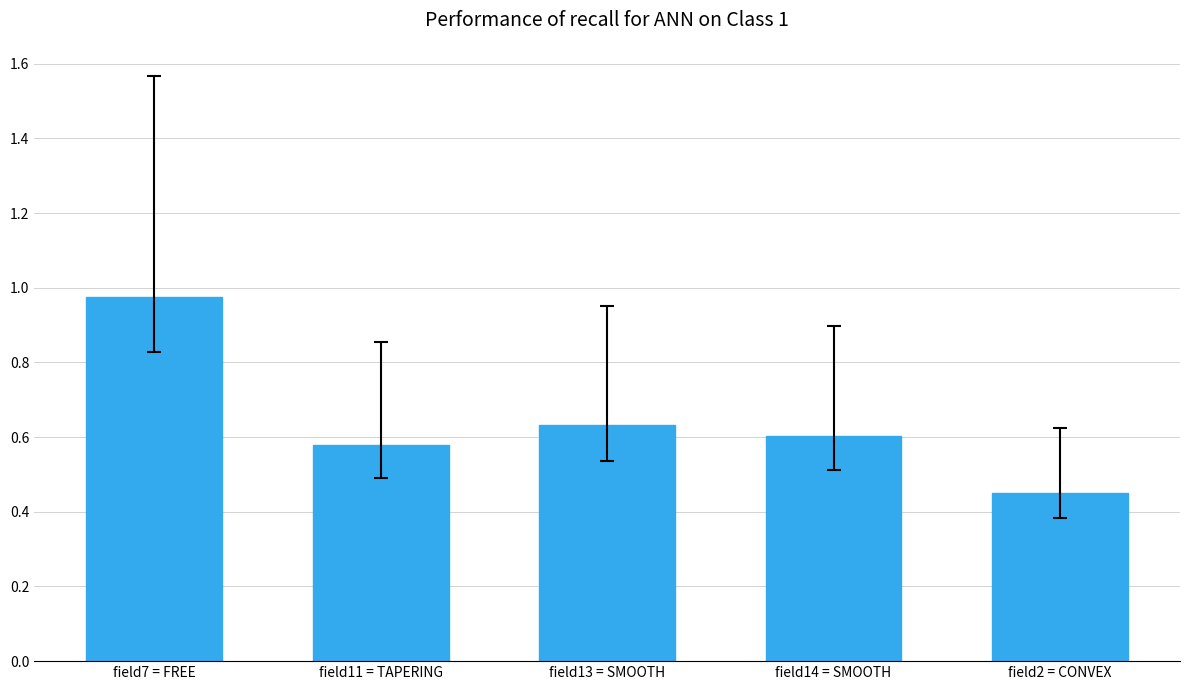

What is the sum of all values?

3.2